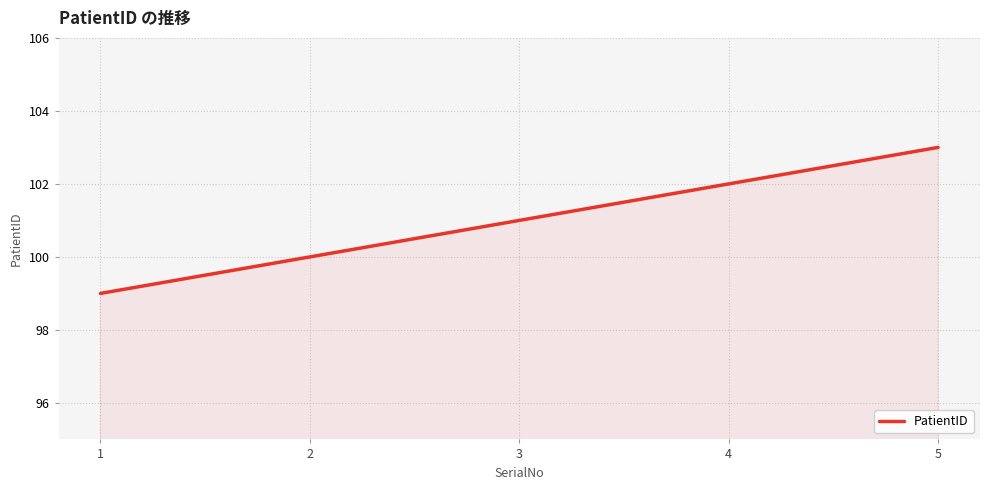

Reading right to left, list all the values displayed in this chart.

103	102	101	100	99